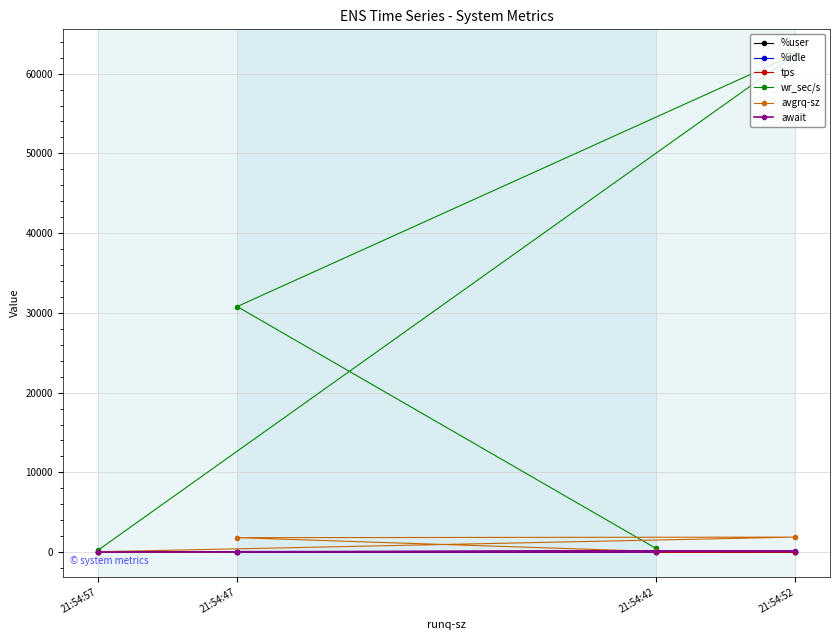

The %idle series shows 79.3 at 21:54:42. True or false?

True